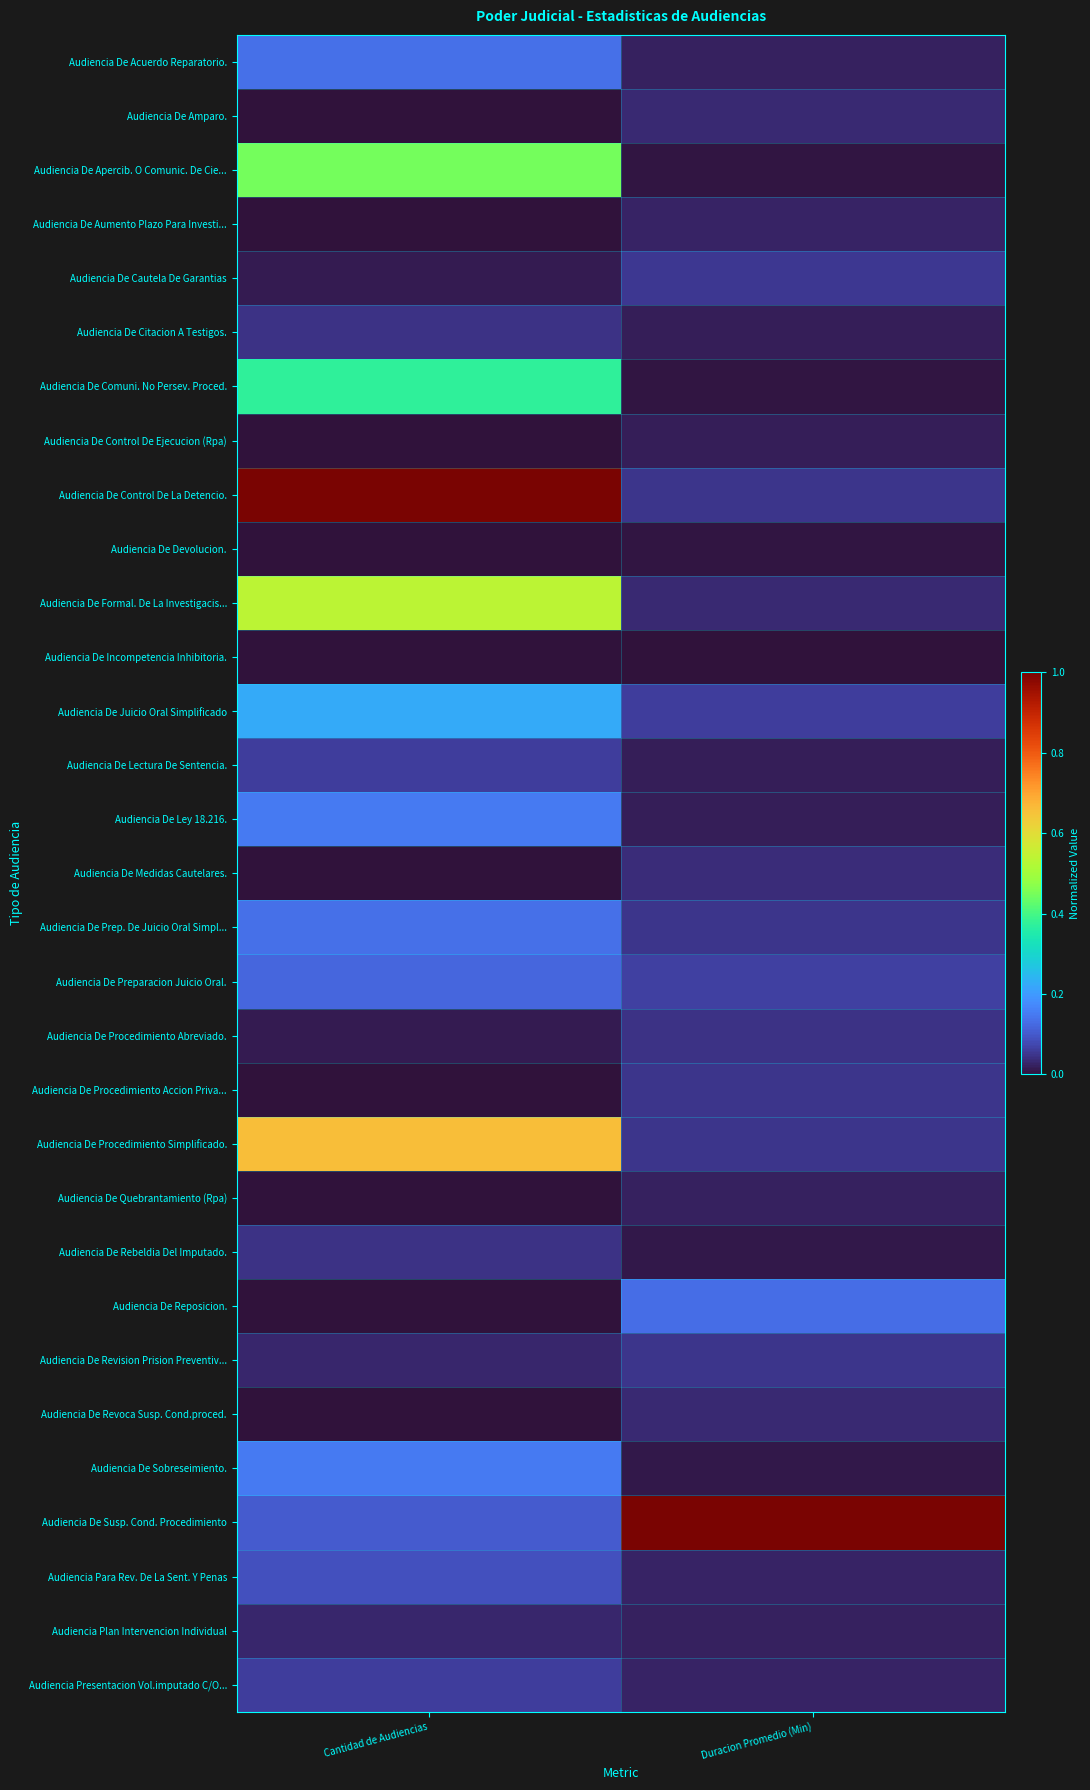

Which series has the widest spread of values?

Audiencia De Control De La Detencio.